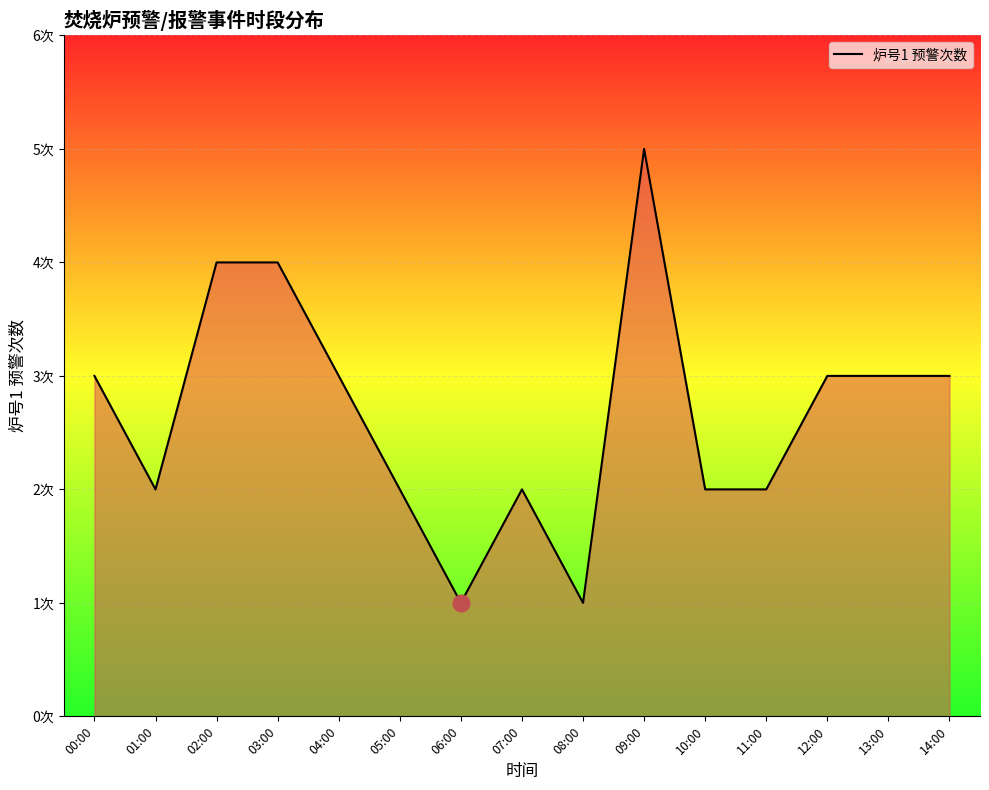

Does the chart display data point markers on the line(s)?

No